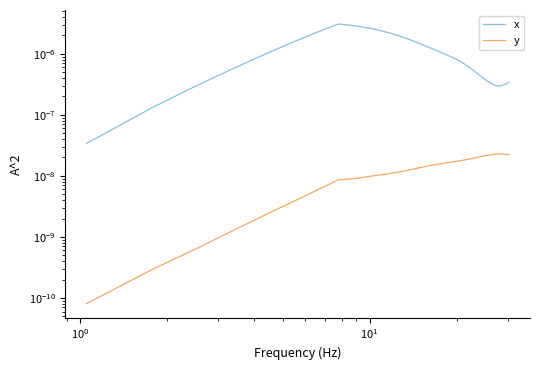

True or false: y has a value of 0.0 at 23.

False